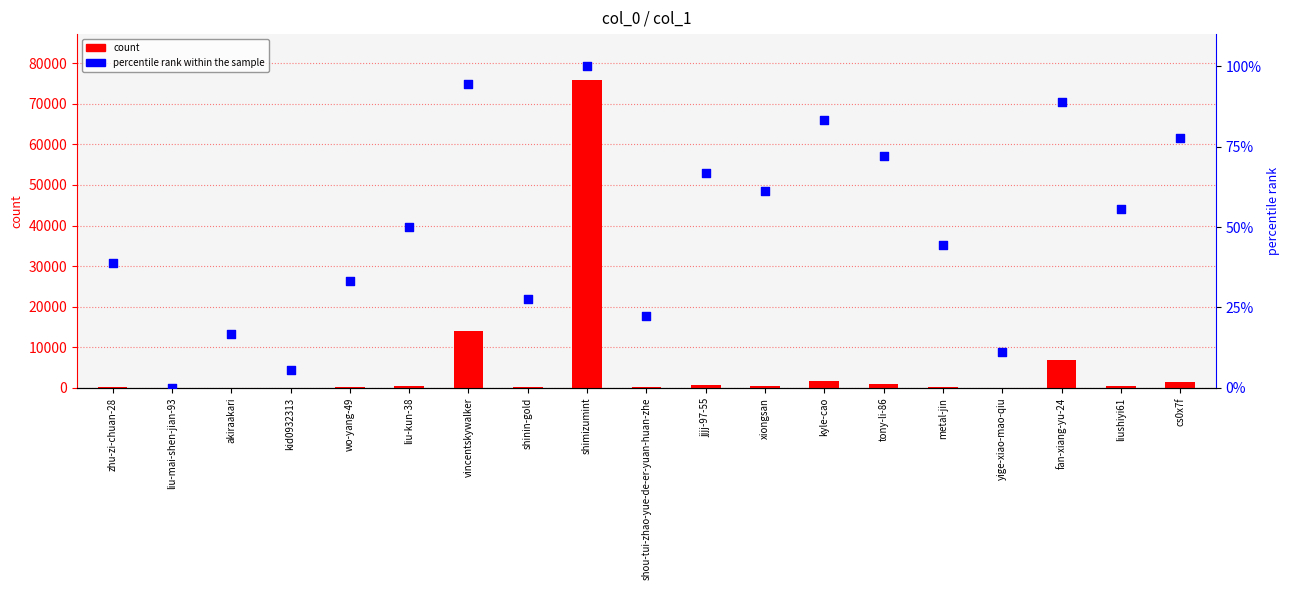

What is the total value across all series at liu-mai-shen-jian-93?

21.0